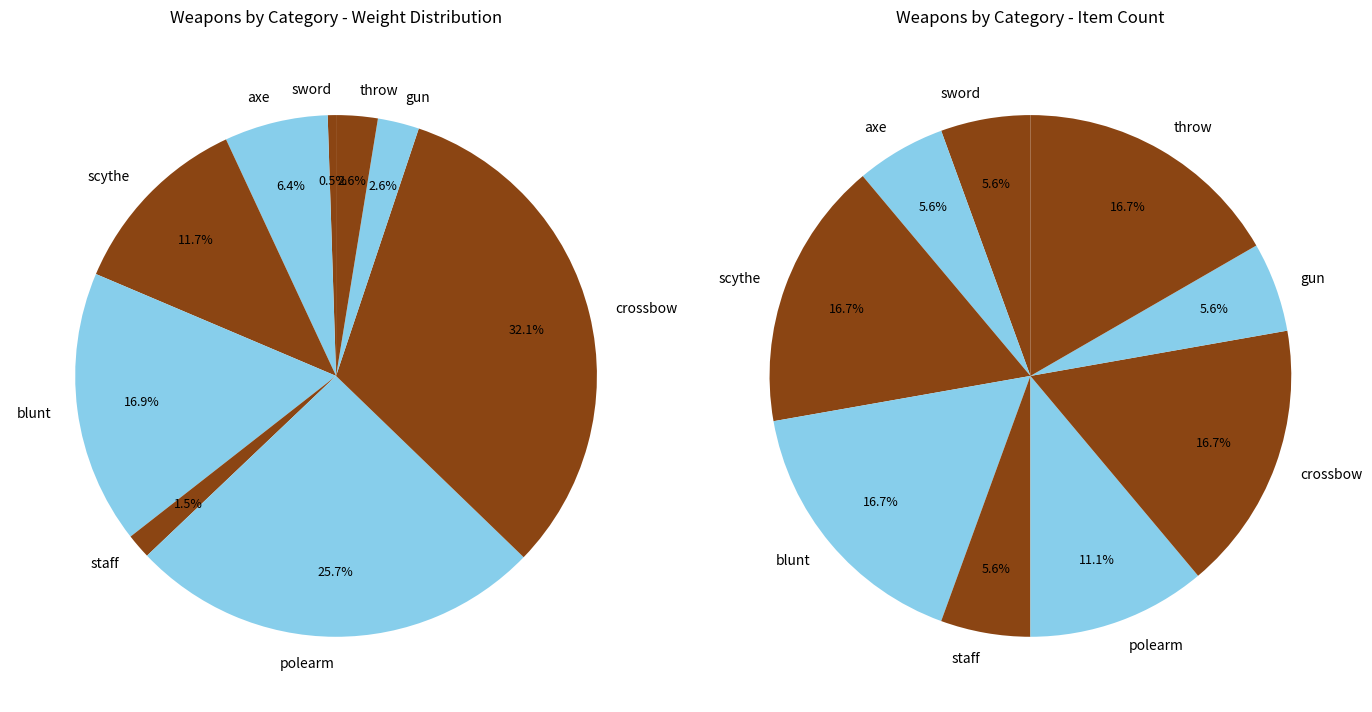

What is the smallest slice in the pie chart?

sword